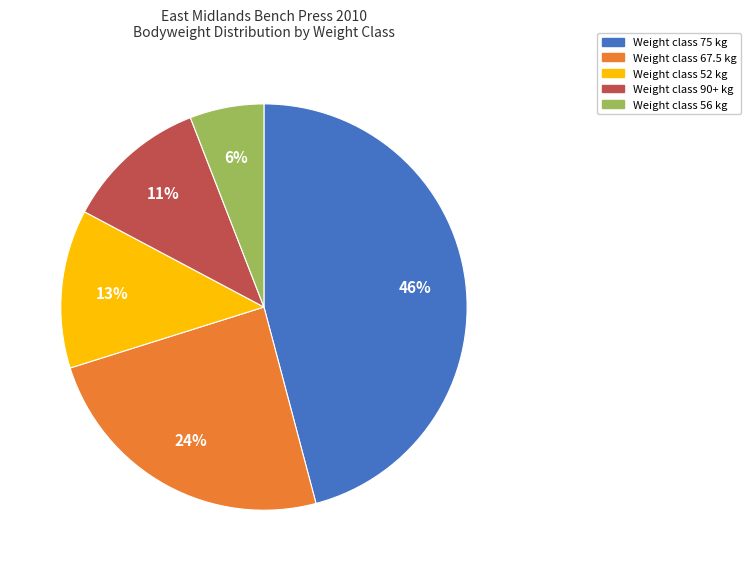

Is there a majority slice in this chart?

No